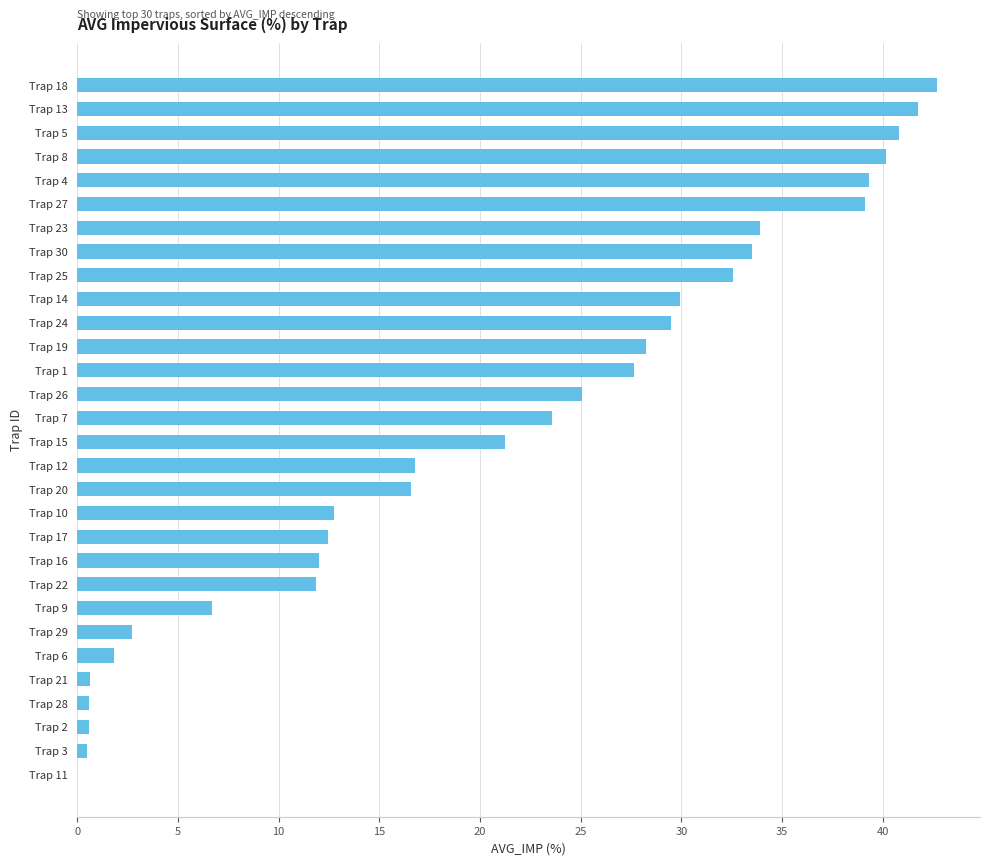

What is the maximum value shown in the chart?

42.7